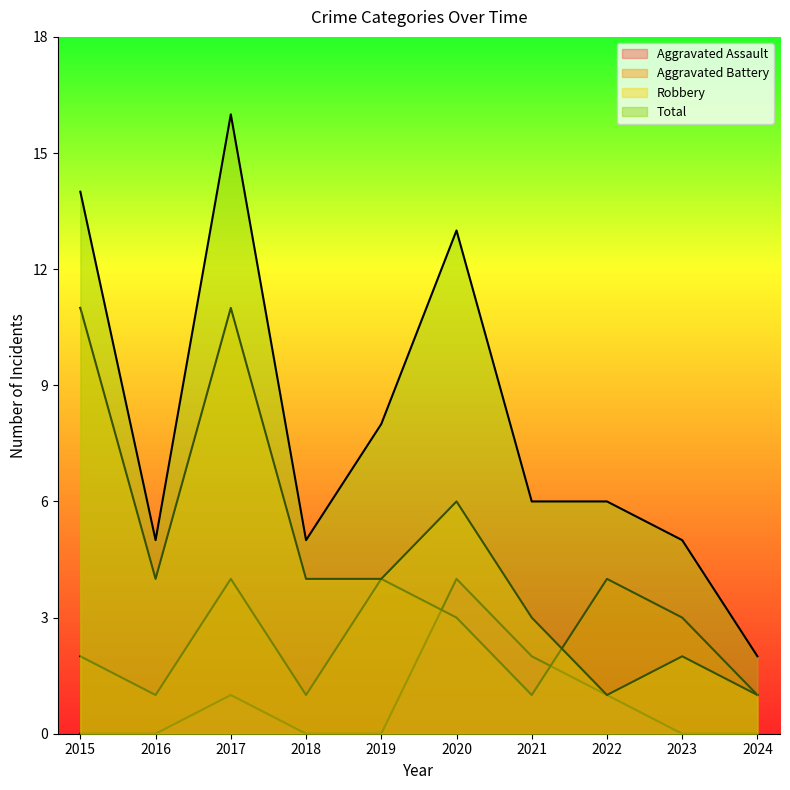

True or false: Robbery and Total intersect in this chart.

False